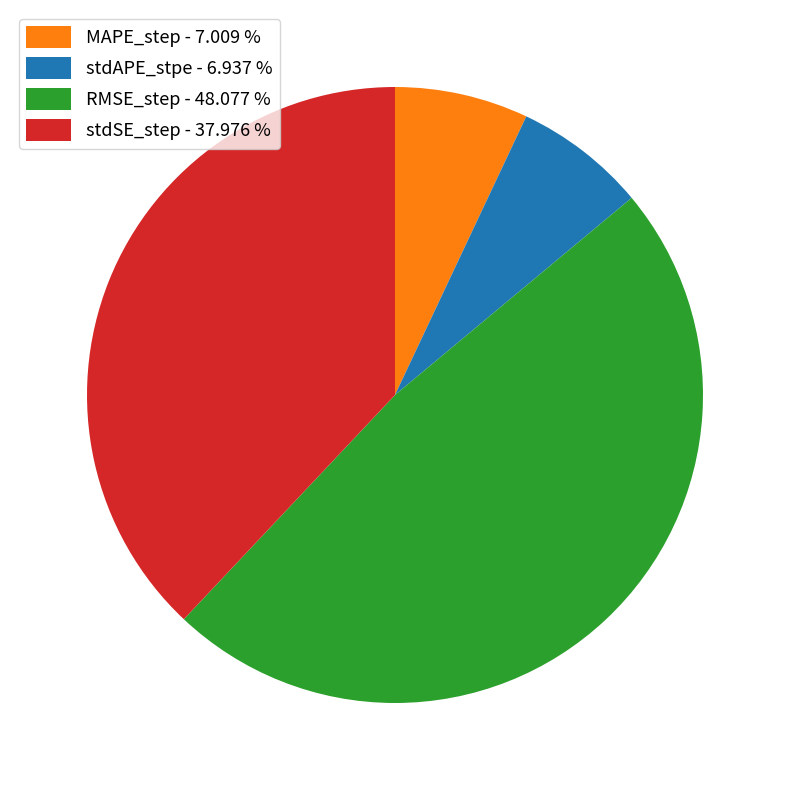

Is it true that stdSE_step is 38% of the pie?

True